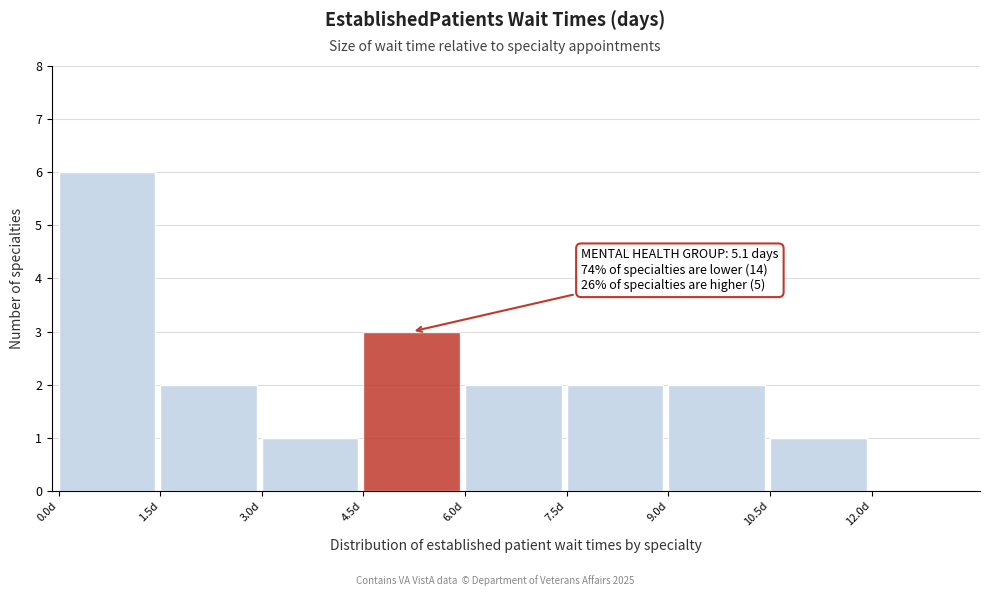

Which range on the x-axis has the tallest bar?

0.0 to 1.5